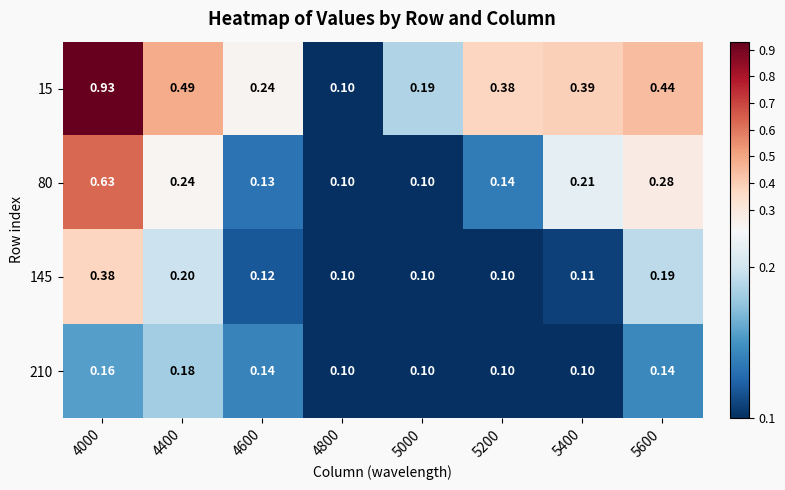

Which series has the largest total across all categories?

15